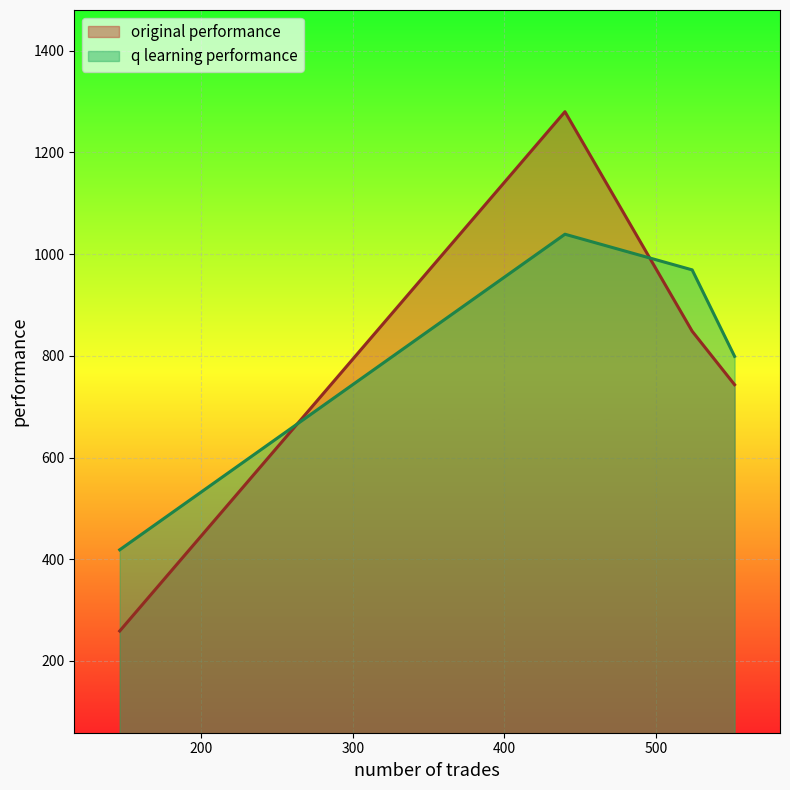

Between 524 and 440, which series saw the biggest shift?

original performance